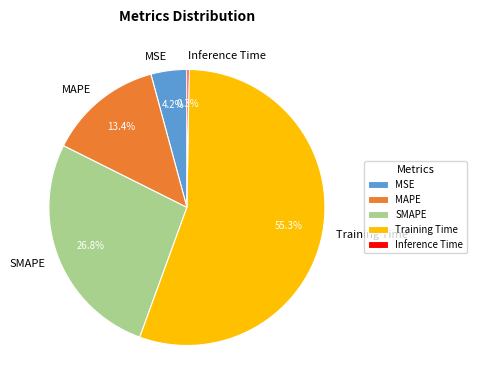

Approximately how many times larger is the value at MAPE compared to SMAPE?

0.5